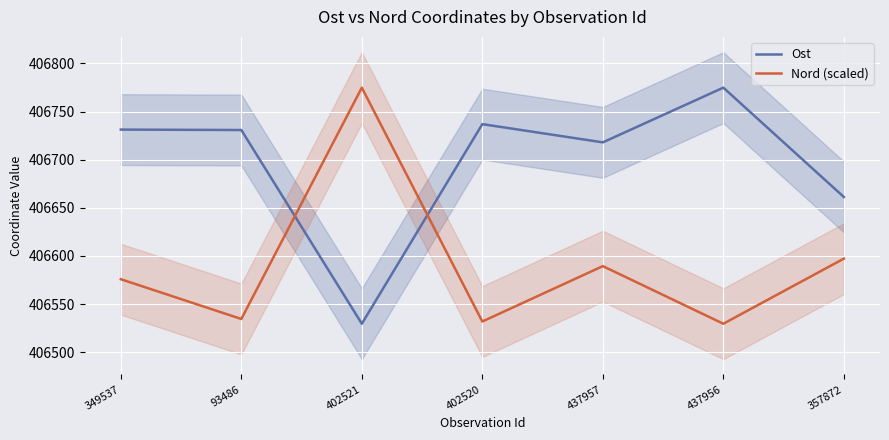

Is it true that Nord (scaled) equals 666486.6 at 93486?

False